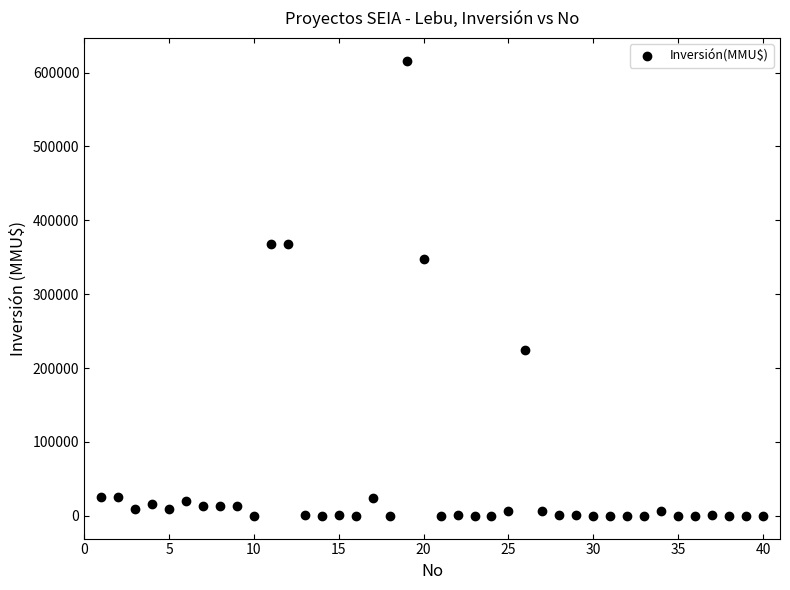

What is the range of X values (max minus min)?

39